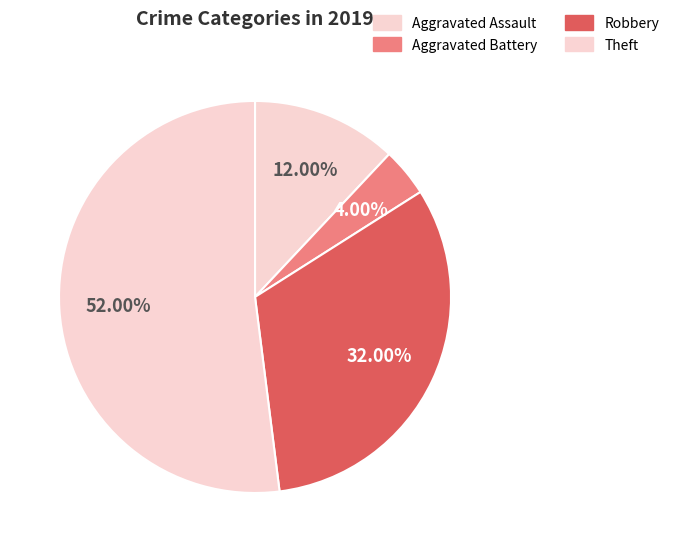

To the nearest percent, what portion does Robbery represent?

32%